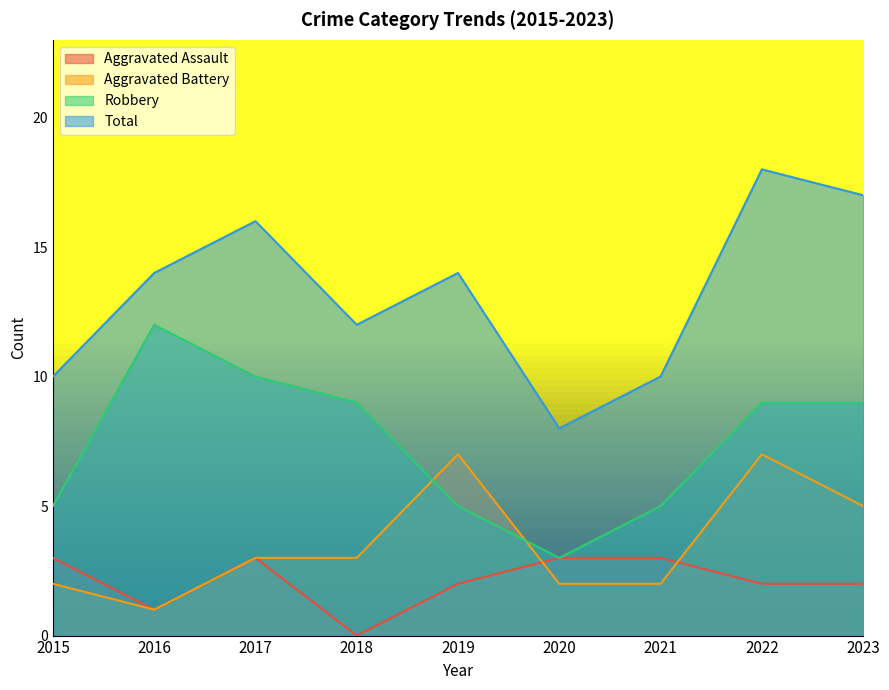

How many values in Aggravated Assault are above zero?

8